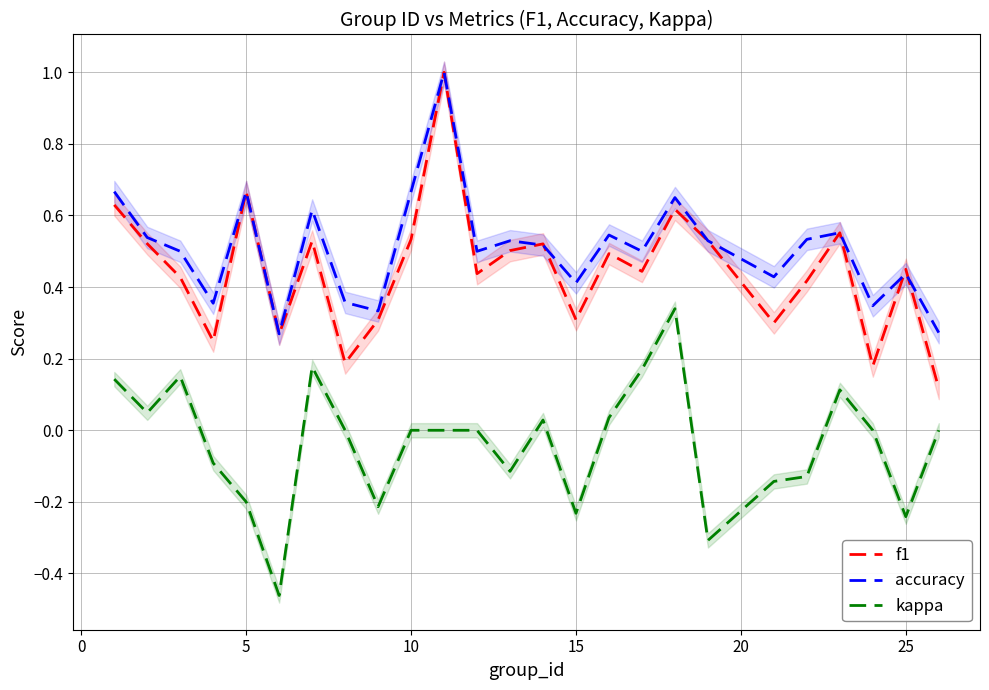

In f1, how many points are lower than both neighbors (excluding endpoints)?

8